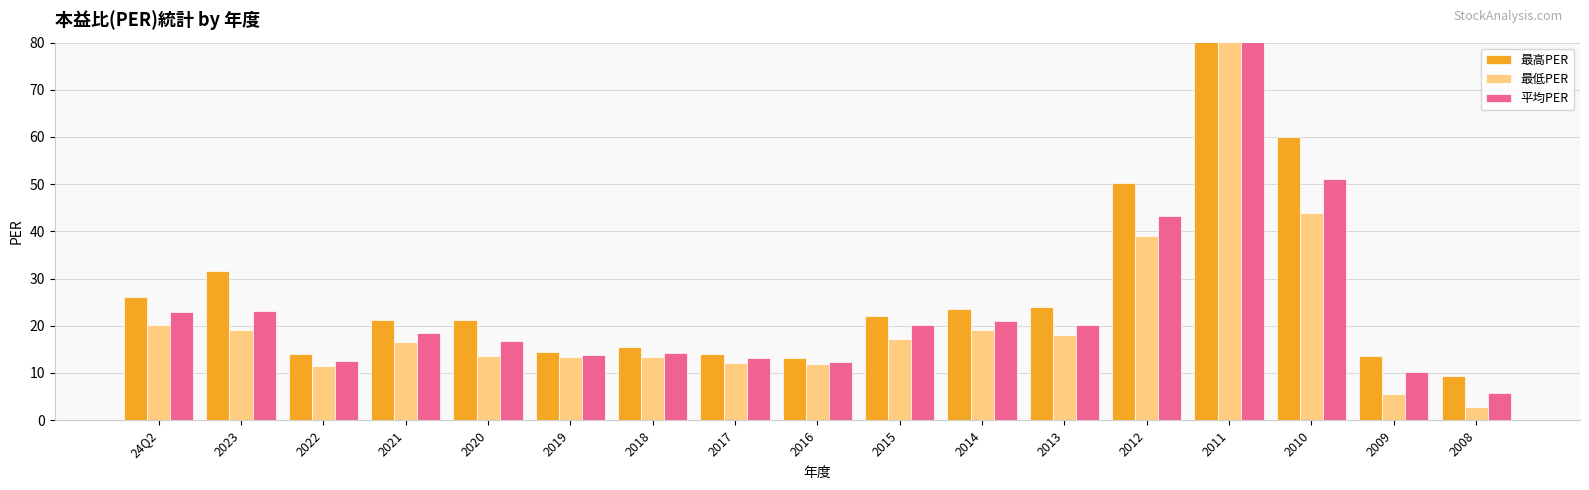

Reading left to right, what are all the values shown in this chart?

最高PER: 24Q2=26.1	2023=31.7	2022=14.0	2021=21.3	2020=21.3	2019=14.5	2018=15.5	2017=14.0	2016=13.1	2015=22.1	2014=23.5	2013=23.9	2012=50.3	2011=161.0	2010=60.0	2009=13.5	2008=9.3
最低PER: 24Q2=20.1	2023=19.1	2022=11.5	2021=16.5	2020=13.5	2019=13.3	2018=13.3	2017=12.1	2016=11.8	2015=17.1	2014=19.1	2013=18.0	2012=39.1	2011=108.0	2010=43.9	2009=5.5	2008=2.7
平均PER: 24Q2=23.0	2023=23.2	2022=12.6	2021=18.4	2020=16.8	2019=13.8	2018=14.2	2017=13.1	2016=12.4	2015=20.1	2014=21.0	2013=20.1	2012=43.3	2011=132.0	2010=51.0	2009=10.3	2008=5.8